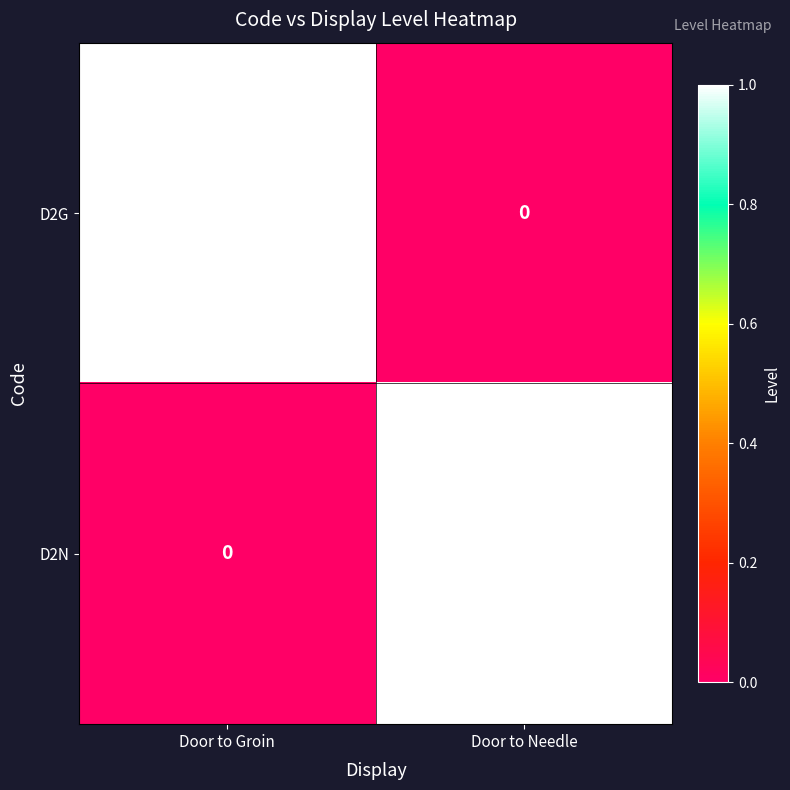

Is the value of D2N at Door to Groin greater than the value of D2G at Door to Groin?

No